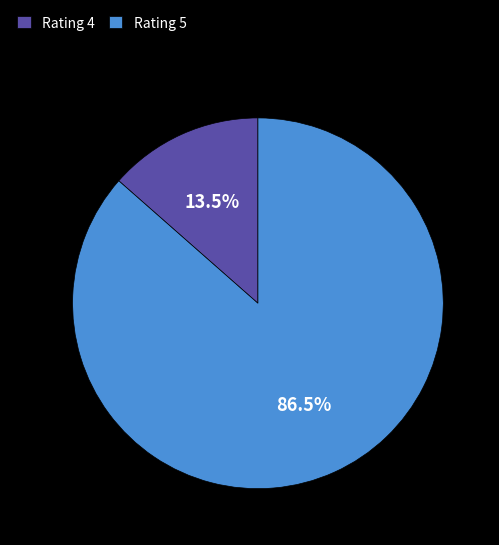

How many slices are in this pie chart?

2